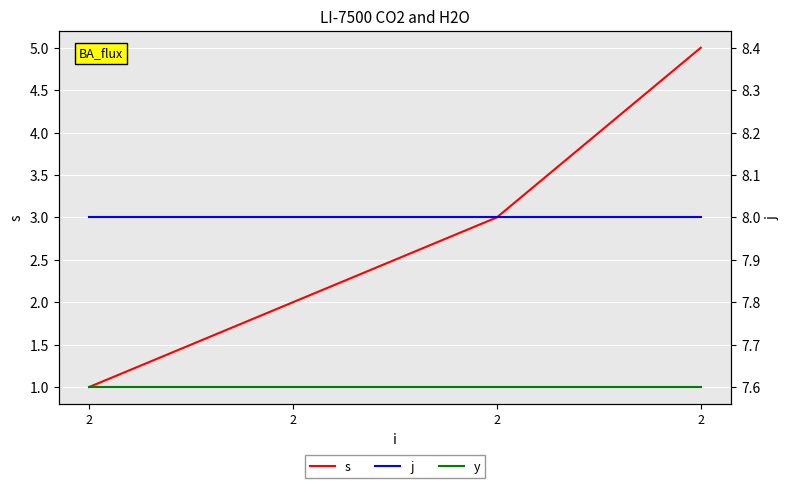

Is it true that j equals 5 at 2?

False